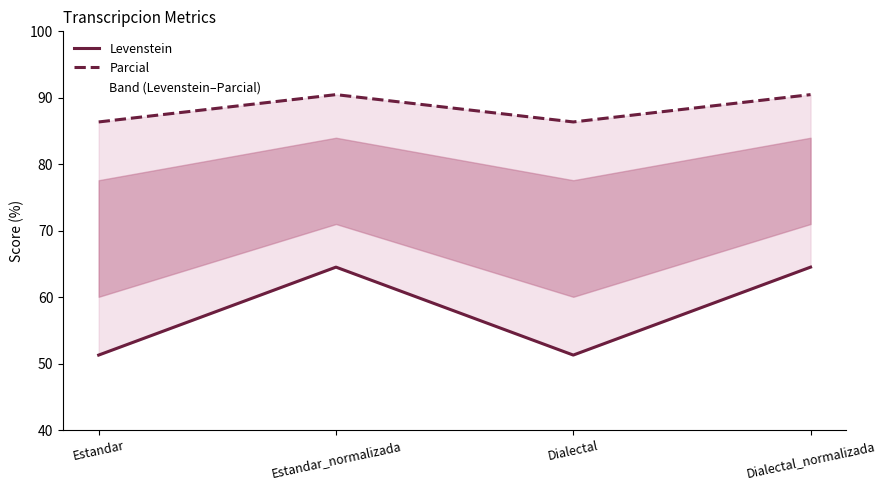

Reading left to right, list all the values displayed in this chart.

Levenstein: 51.3	64.5	51.3	64.5
Parcial: 86.4	90.5	86.4	90.5